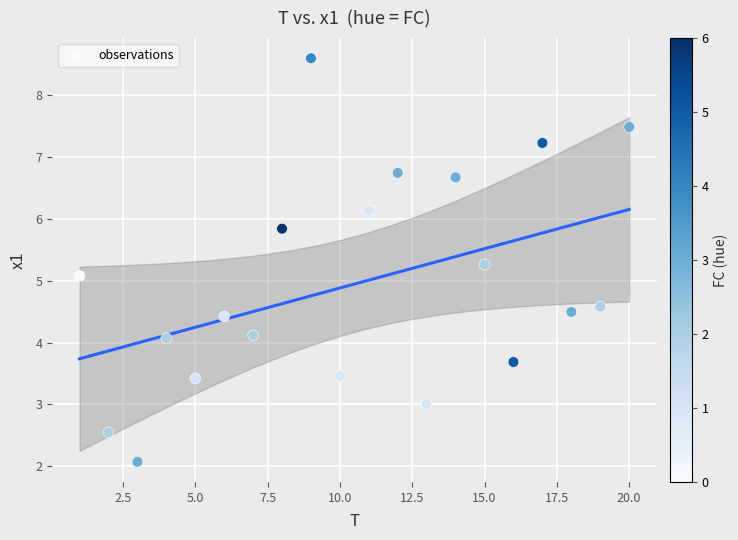

What Y value in the scatter plot is closest to 5?

5.1